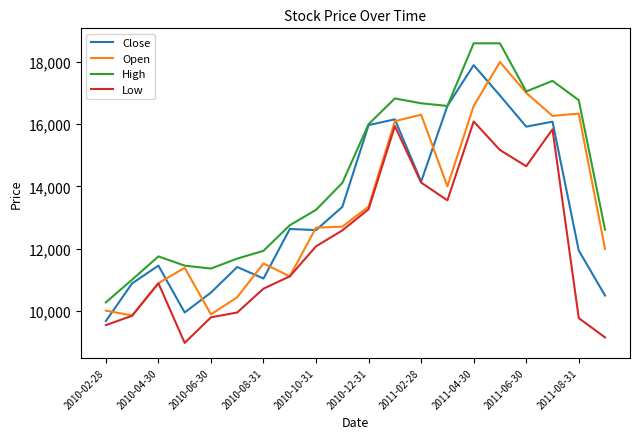

Which series has the largest total across all categories?

High